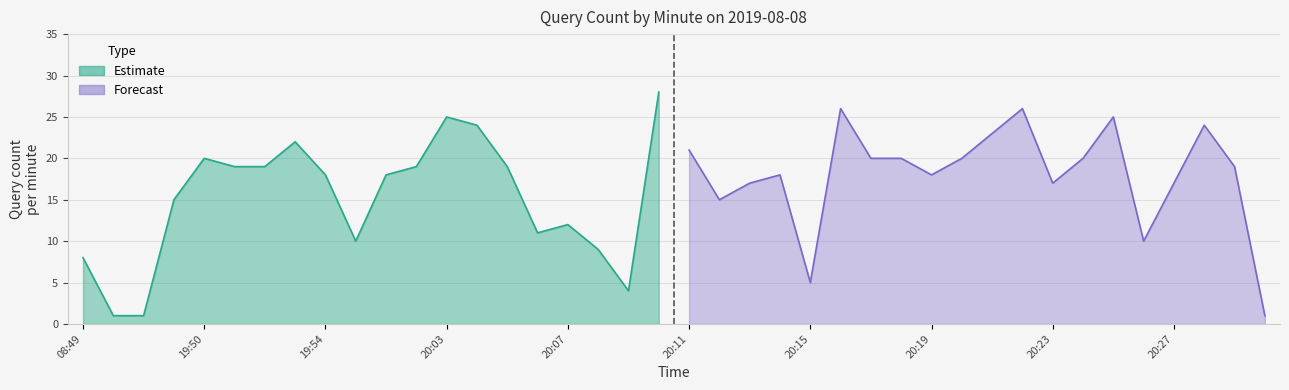

The value at 2019-08-08 19:55 is 5. True or false?

False